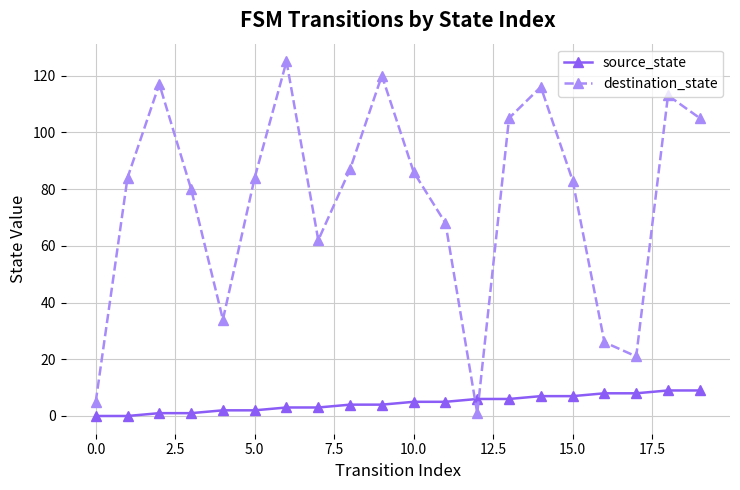

How many lines are shown in the chart?

2